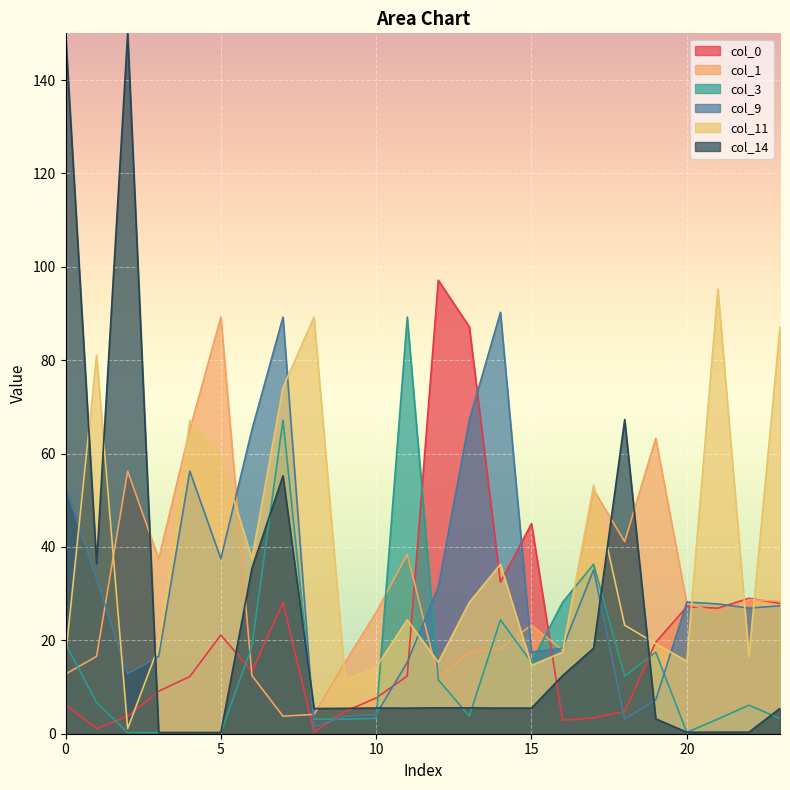

Which series has the largest total across all categories?

col_11